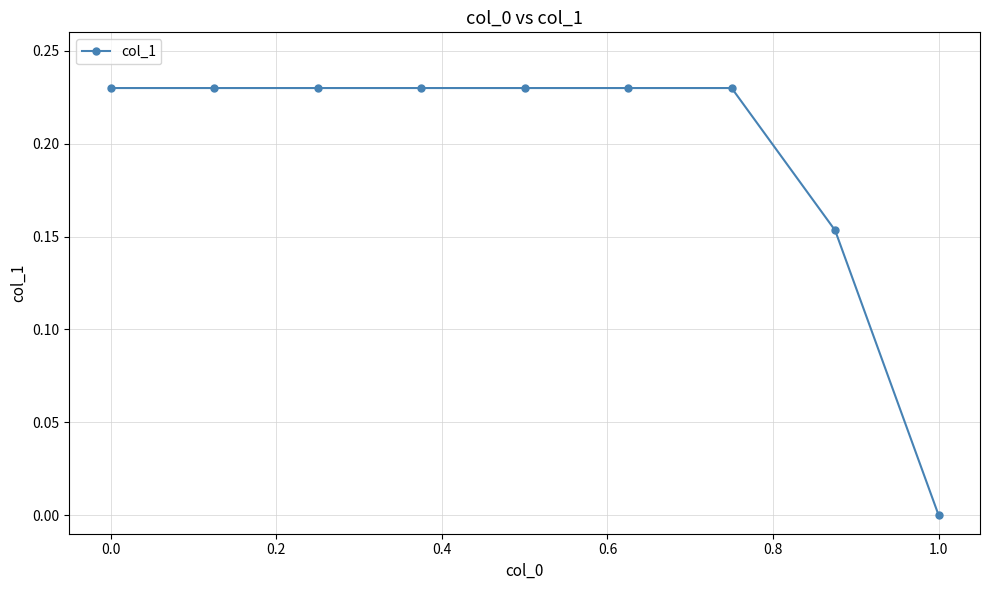

How many values are above zero?

8